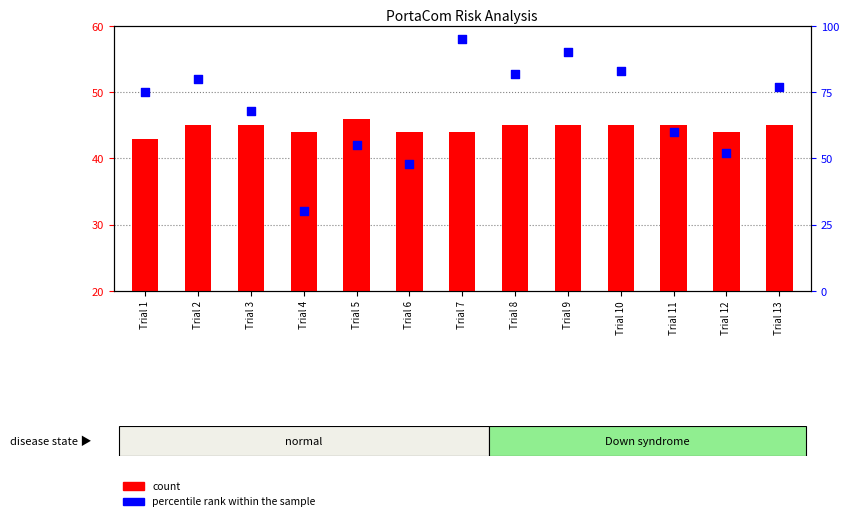

Which series contains the lowest Y value?

percentile rank within the sample